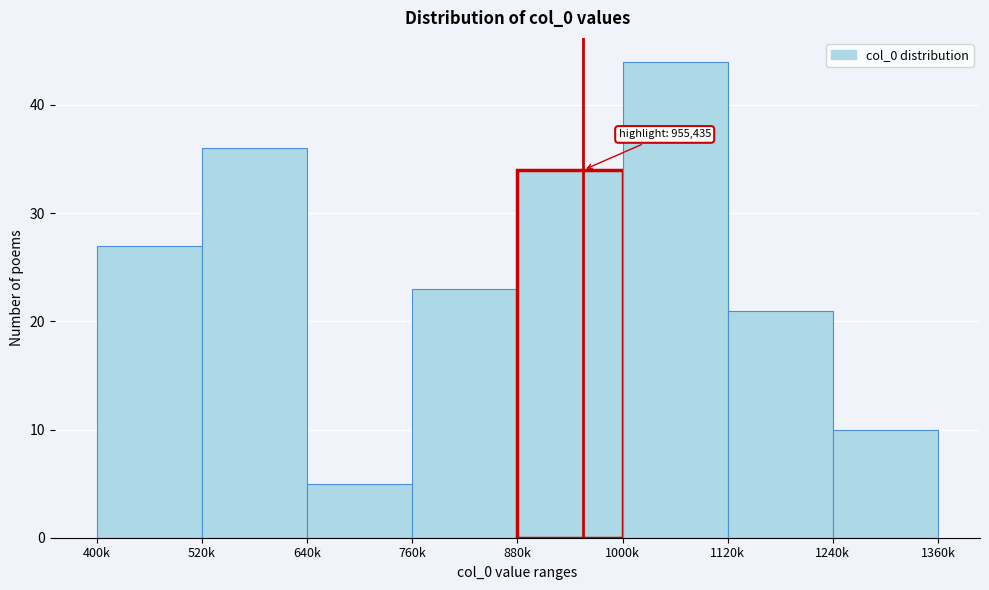

Reading left to right, transcribe all the data shown in this chart.

27	36	5	23	34	44	21	10